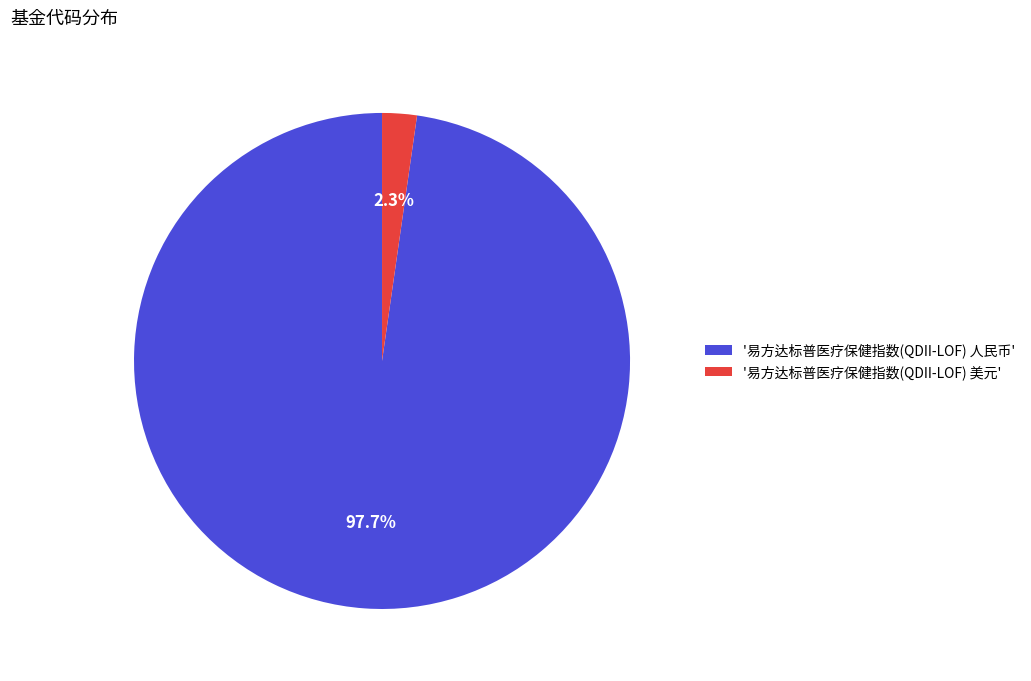

Combined, what portion of the pie is '易方达标普医疗保健指数(QDII-LOF) 人民币' and '易方达标普医疗保健指数(QDII-LOF) 美元'?

100.0%